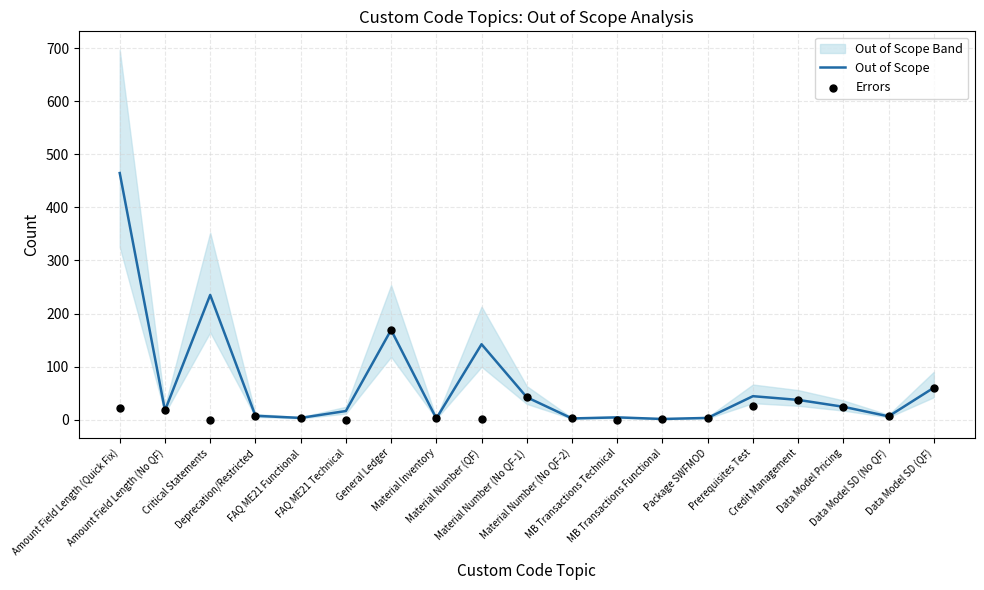

Which series has the widest spread of Y values?

Out of Scope